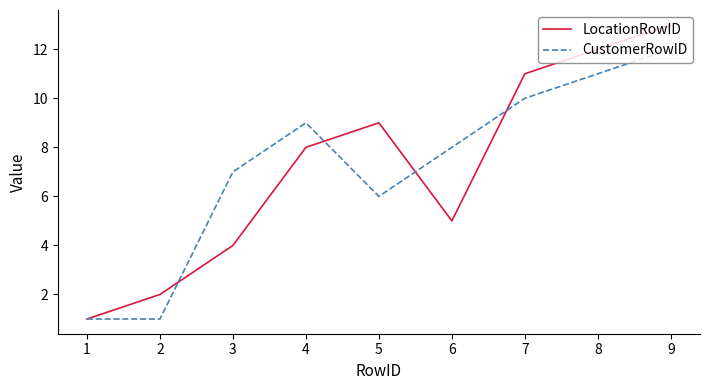

What is the spread (max minus min) of values at 3?

3